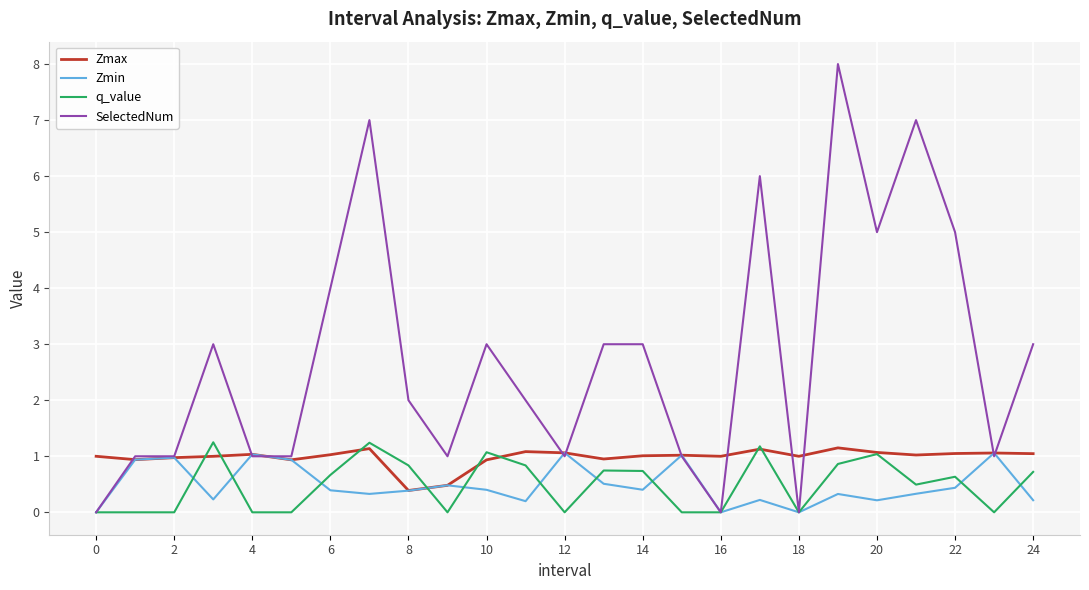

What is the lowest value of the Zmax series?

0.4